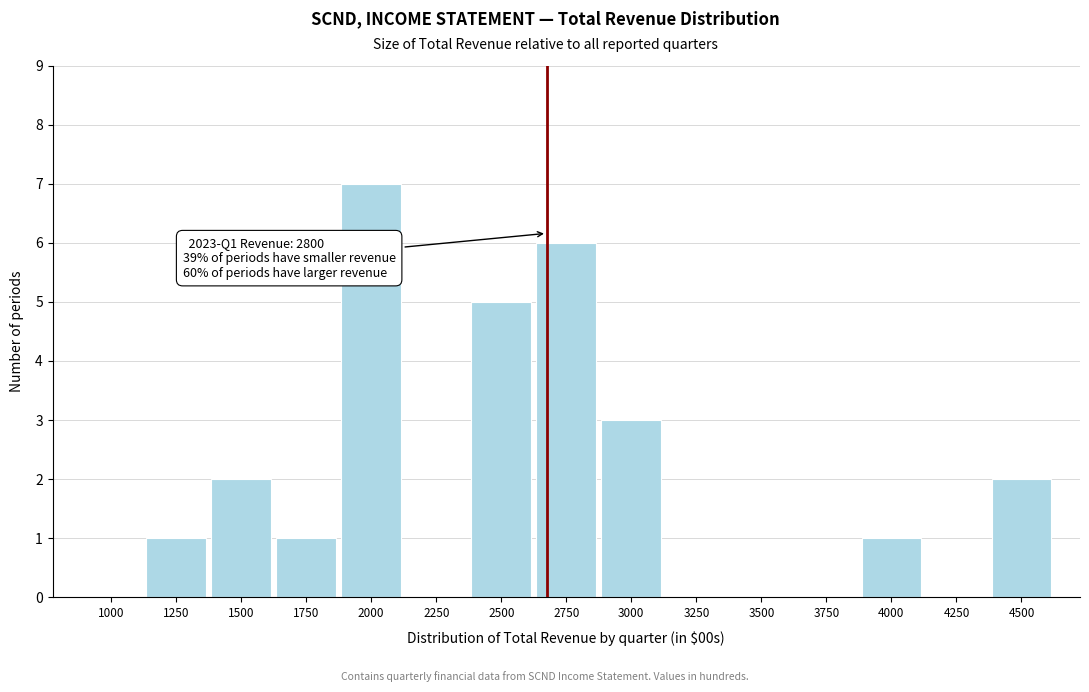

Reading left to right, what are all the values shown in this chart?

1000=0	1250=1	1500=2	1750=1	2000=7	2250=0	2500=5	2750=6	3000=3	3250=0	3500=0	3750=0	4000=1	4250=0	4500=2